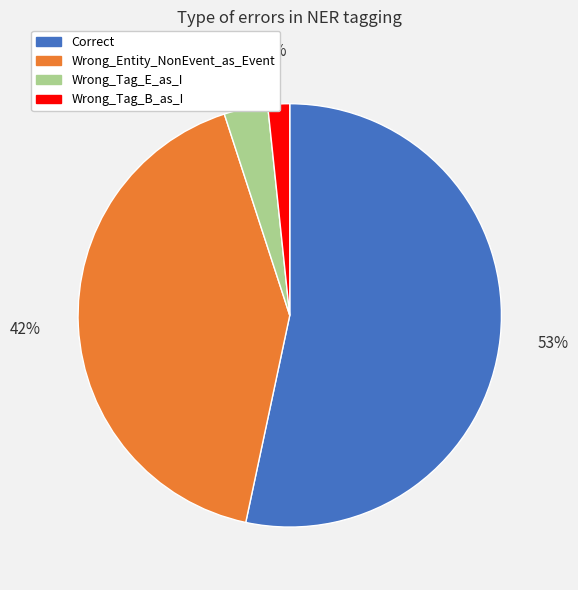

How many segments does this pie chart have?

4